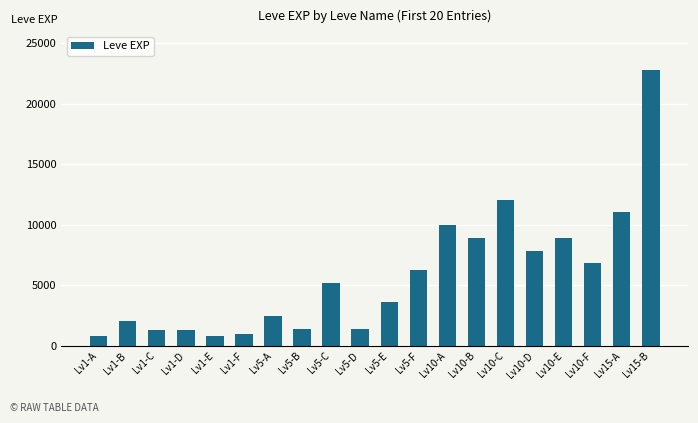

What is the label of the 20th bar from the left?

Lv15-B